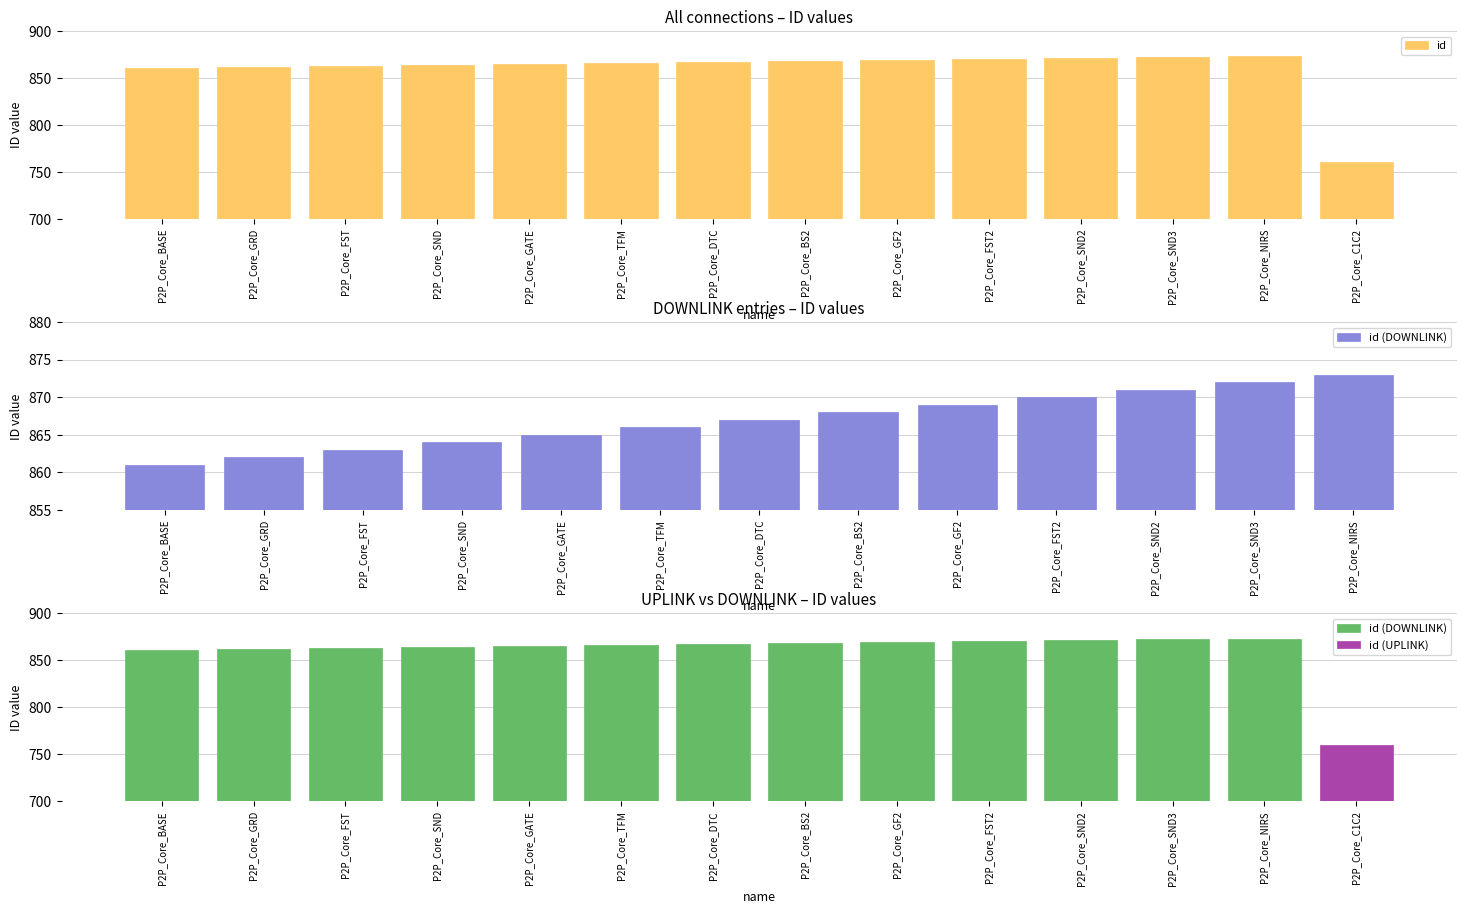

Reading left to right, what are all the values shown in this chart?

861	862	863	864	865	866	867	868	869	870	871	872	873	760